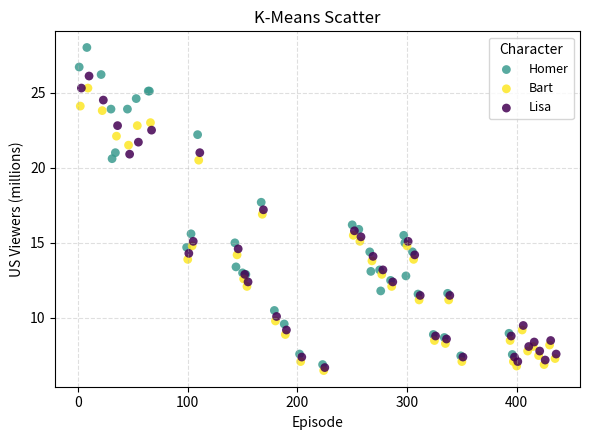

Which series reaches the maximum Y coordinate?

Homer